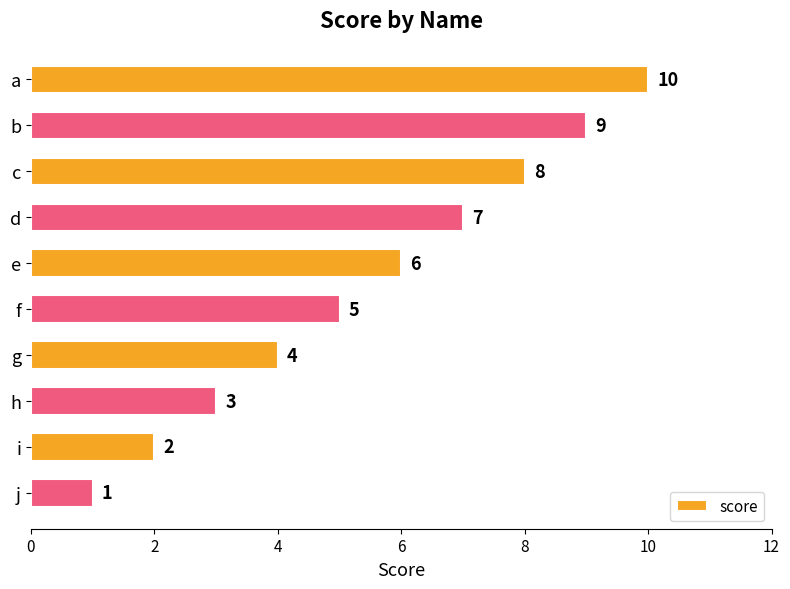

Reading top to bottom, extract all data points from this chart.

10	9	8	7	6	5	4	3	2	1